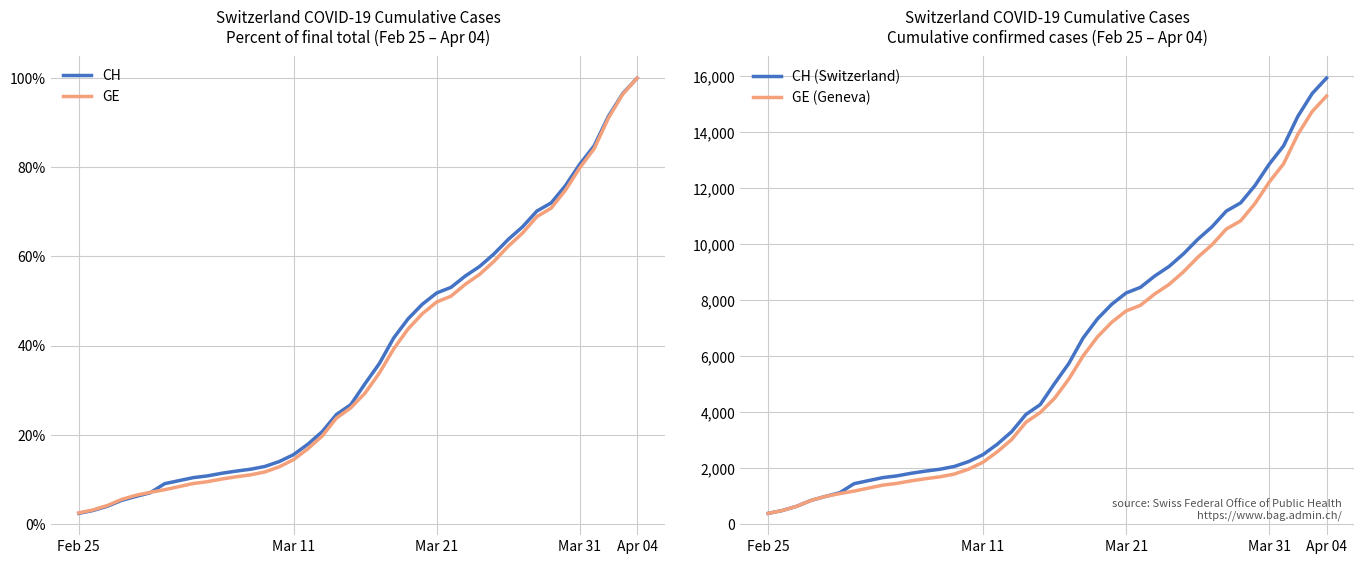

Where does the GE series first go above 29?

20